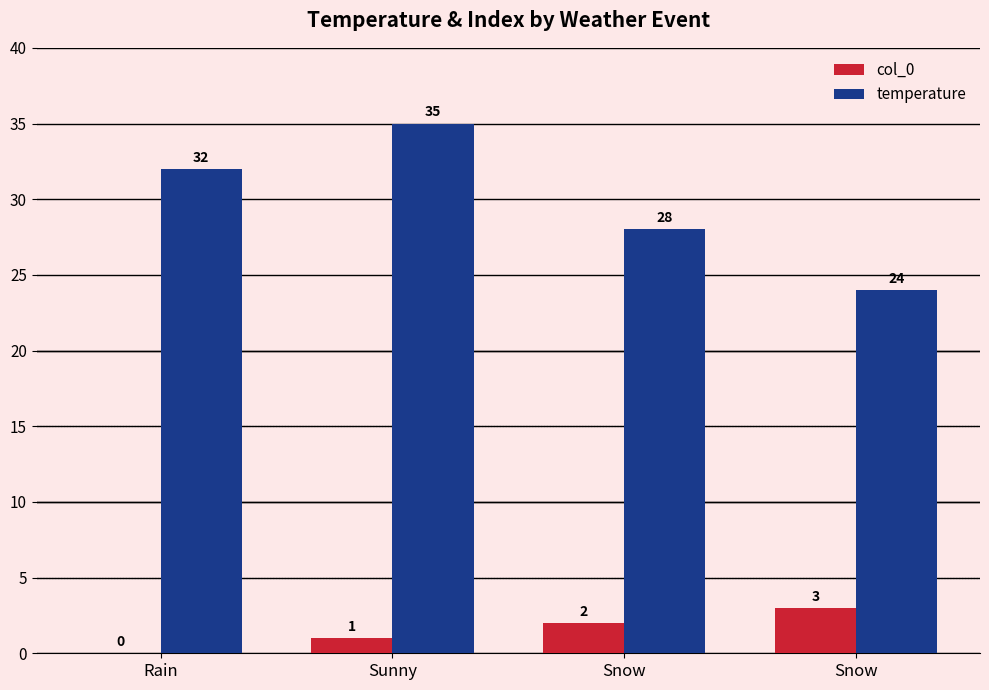

Rank the series by their maximum value, from lowest to highest.

col_0, temperature